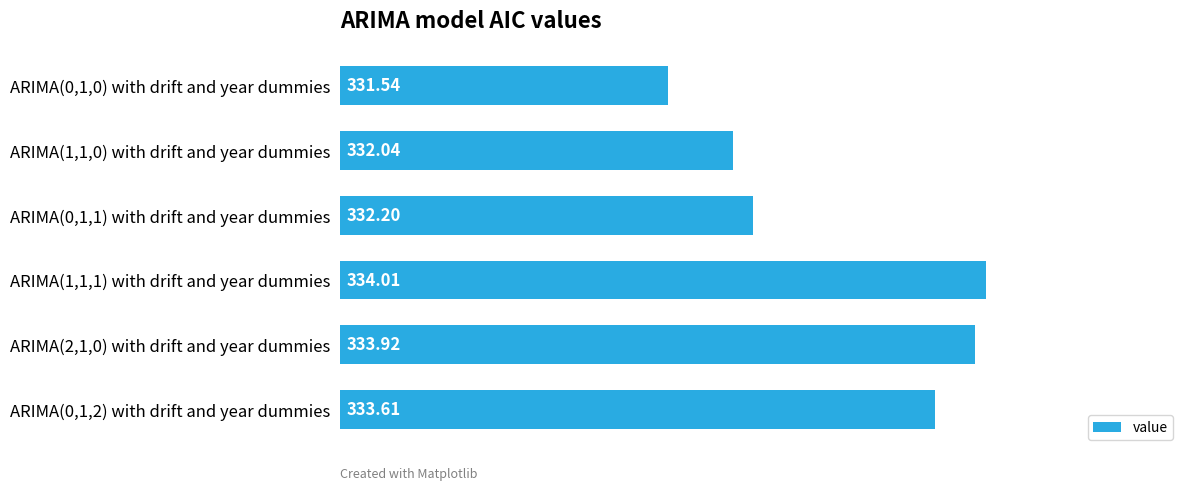

Between ARIMA(1,1,1) with drift and year dummies and ARIMA(0,1,1) with drift and year dummies, which is larger?

ARIMA(1,1,1) with drift and year dummies